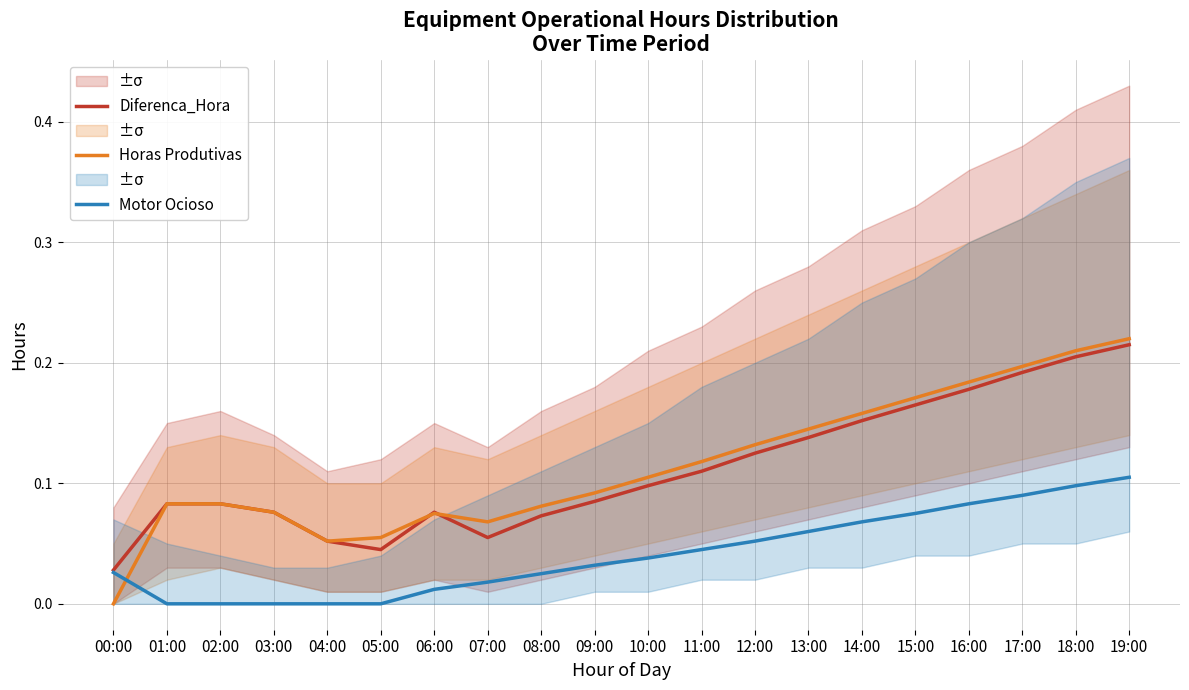

What is the total value across all series at 12:00?

0.3